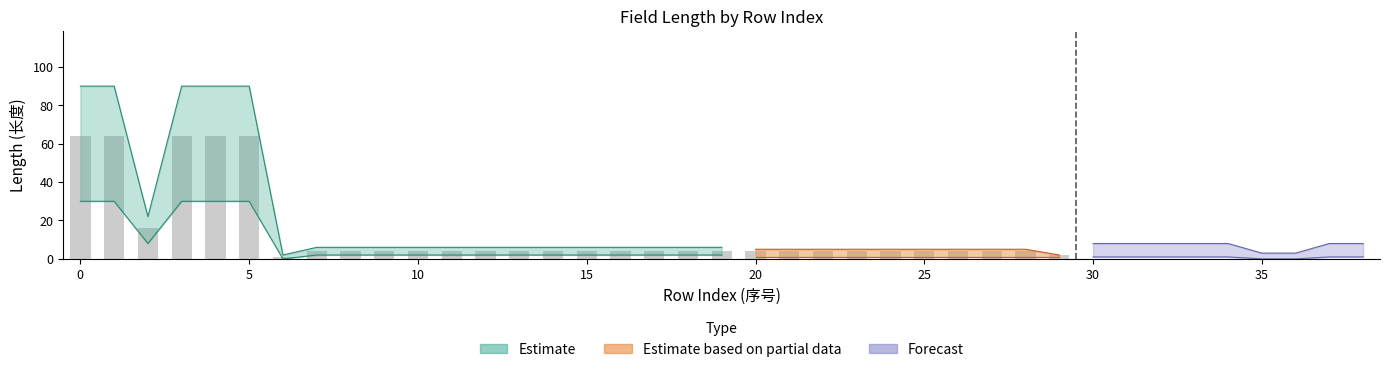

Reading right to left, transcribe all the data shown in this chart.

38=4	37=4	36=1	35=1	34=4	33=4	32=4	31=4	30=4	29=2	28=4	27=4	26=4	25=4	24=4	23=4	22=4	21=4	20=4	19=4	18=4	17=4	16=4	15=4	14=4	13=4	12=4	11=4	10=4	9=4	8=4	7=4	6=1	5=64	4=64	3=64	2=16	1=64	0=64